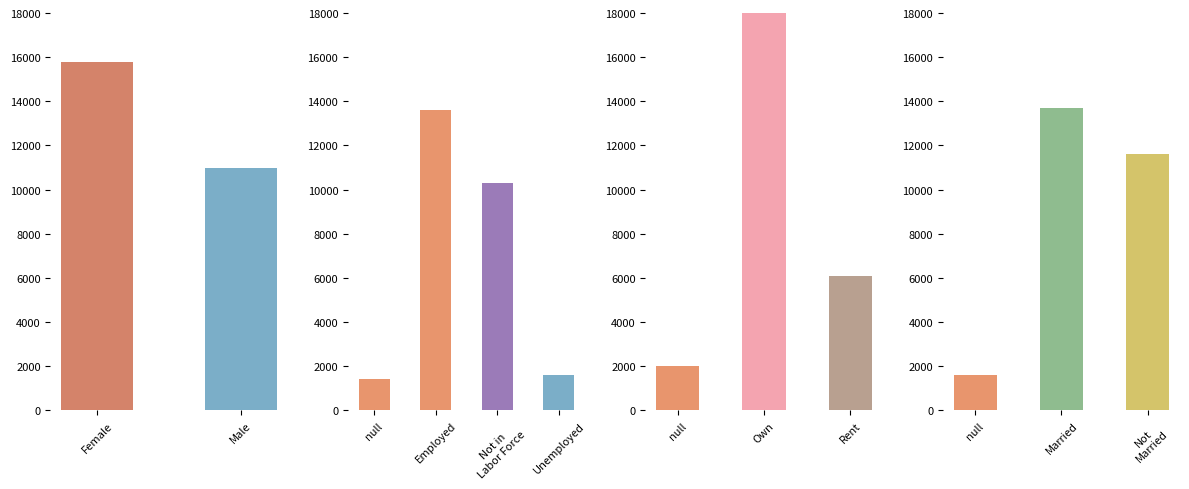

What is the sum of all values?

26800